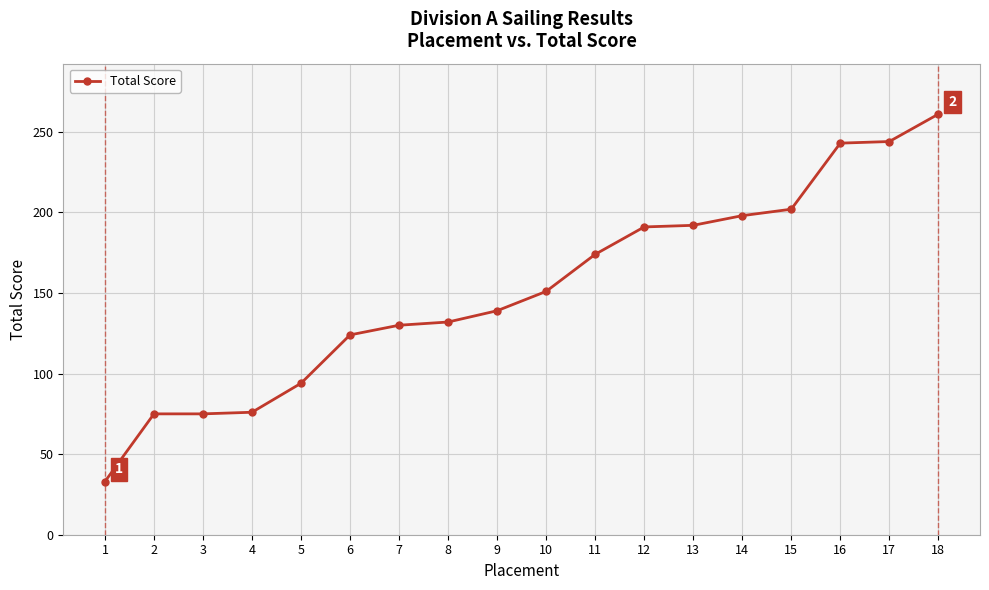

What is the approximate value at 17, to the nearest 50?

250